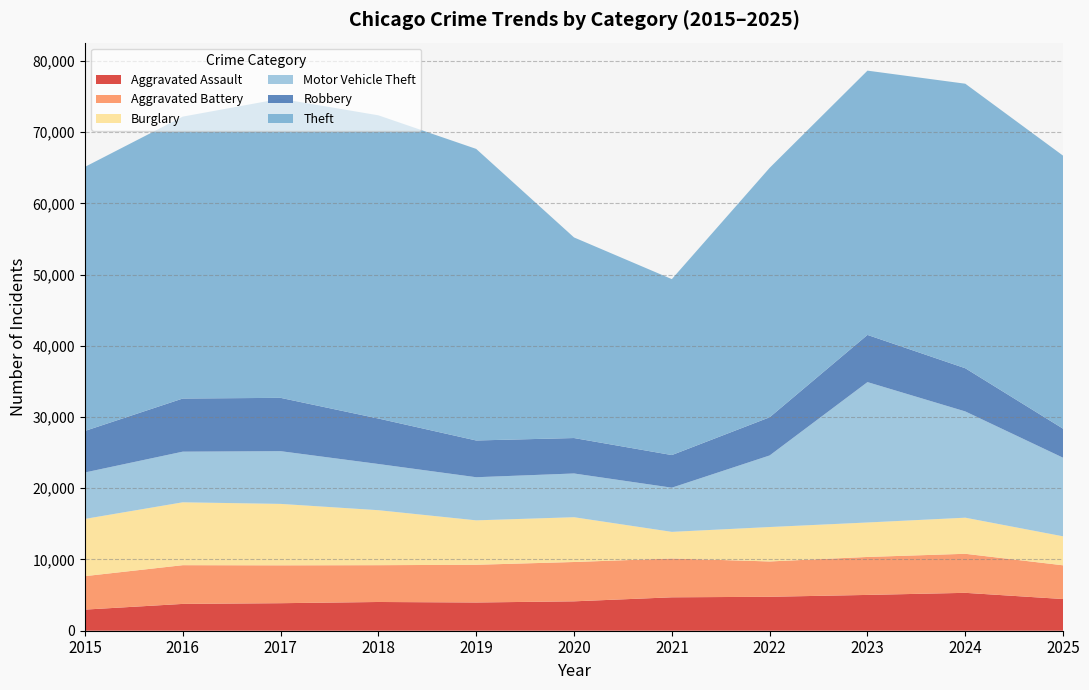

Reading right to left, what are all the values shown in this chart?

Aggravated Assault: 4449	5320	5027	4766	4691	4127	3964	4035	3865	3765	2965
Aggravated Battery: 4735	5482	5331	4960	5448	5522	5295	5167	5316	5437	4698
Burglary: 4069	5068	4839	4834	3742	6288	6239	7721	8627	8829	8036
Motor Vehicle Theft: 11031	14918	19709	10048	6201	6140	6053	6486	7402	7109	6518
Robbery: 4076	6063	6625	5360	4581	4977	5159	6384	7487	7459	5832
Theft: 38332	39949	37105	35022	24703	28165	40938	42570	41990	39581	37074